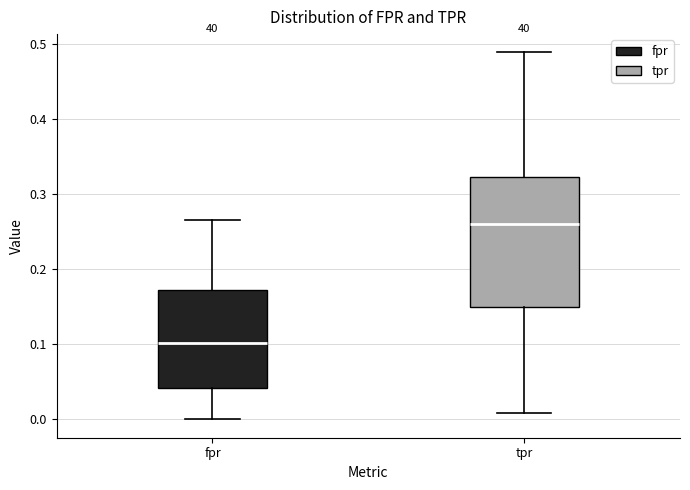

Reading left to right, read every box against the y-axis: the position of its median line, the range the box covers, and the ends of its whiskers. The values are not printed on the chart, so give them approximately, as read against the axis.

fpr: median 0.10, box 0.04 to 0.17, whiskers 0.00 to 0.27
tpr: median 0.26, box 0.15 to 0.32, whiskers 0.01 to 0.49